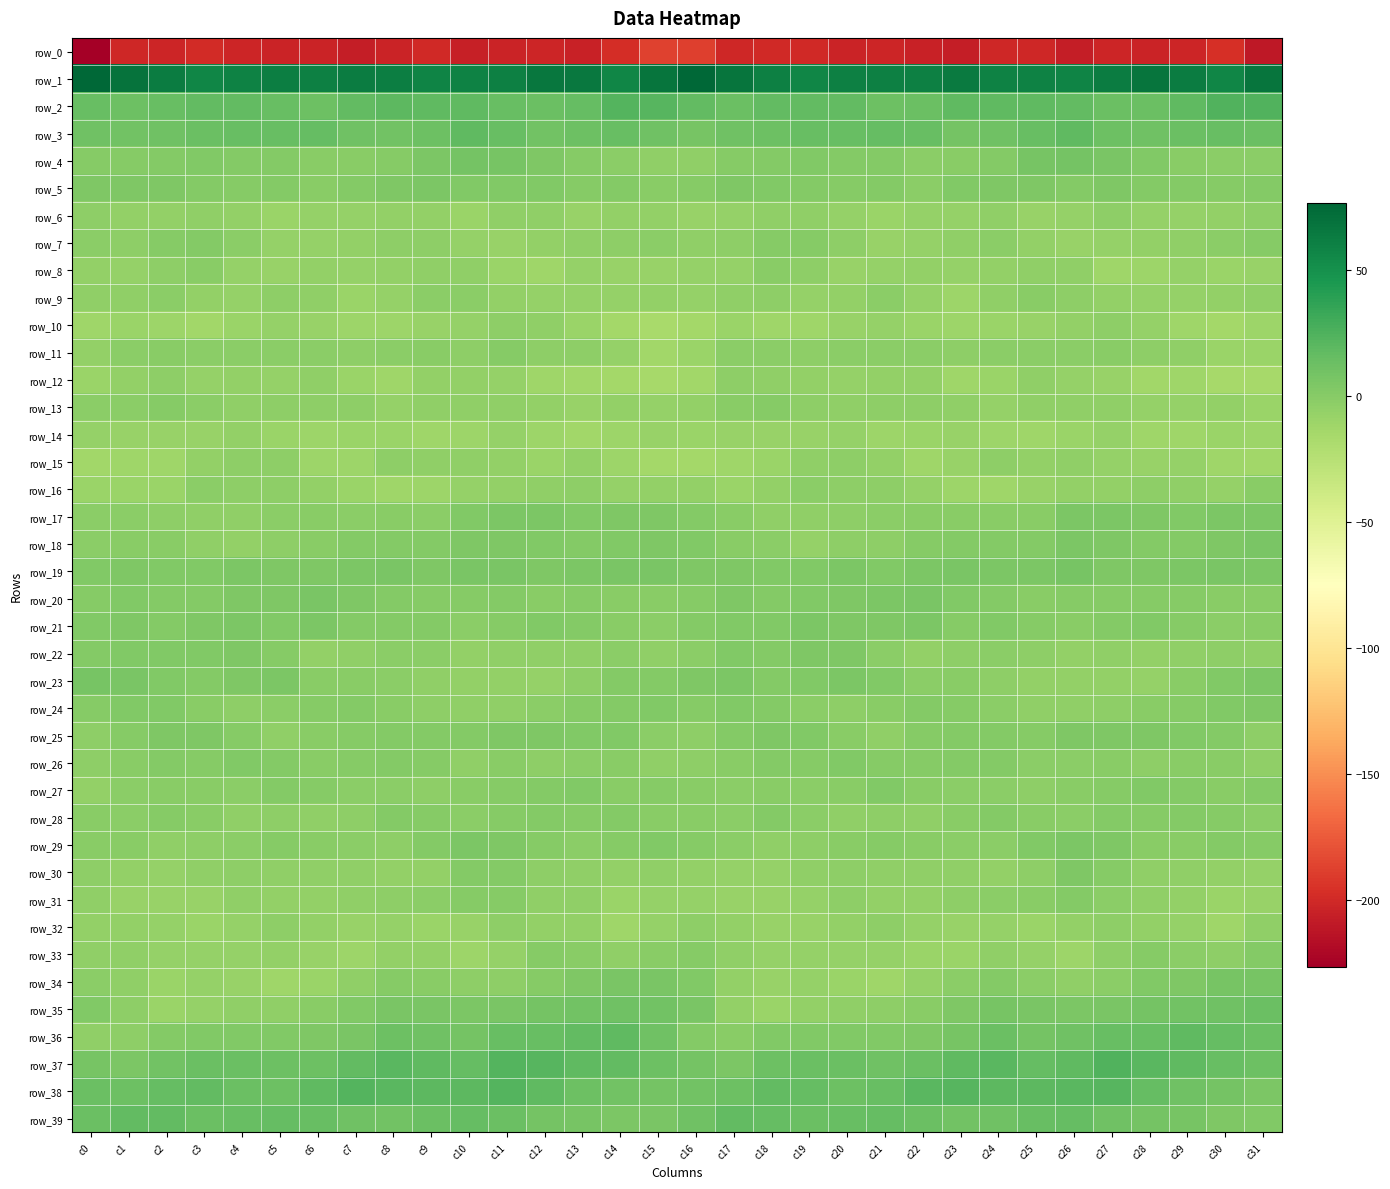

Where is row_26 nearest to the value 0?

c21